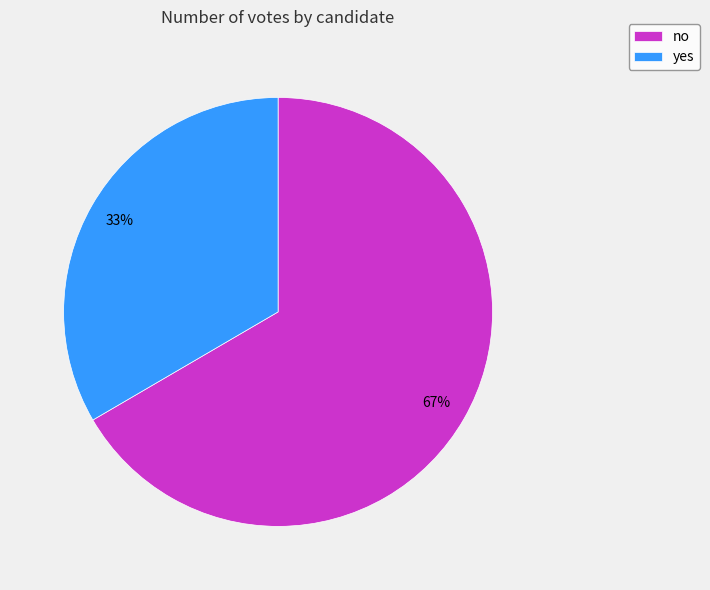

To the nearest percent, what is the combined percentage of yes and no?

100%